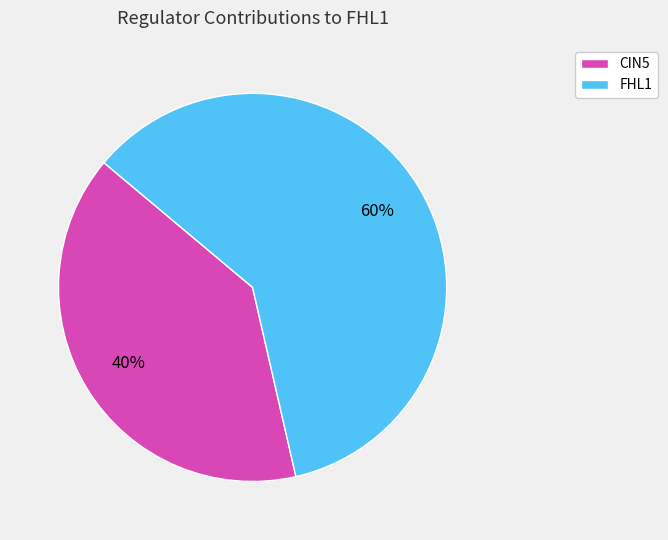

Which category has the biggest portion of the pie?

FHL1